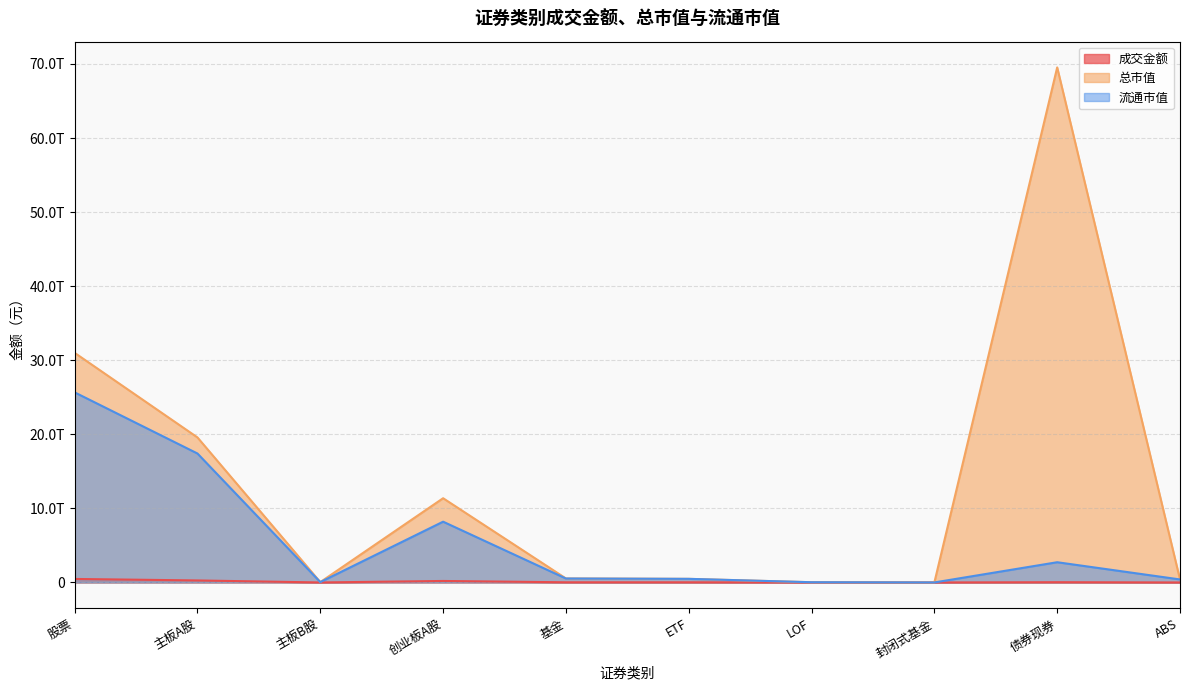

Where is 总市值 nearest to the value 34769265472358?

股票